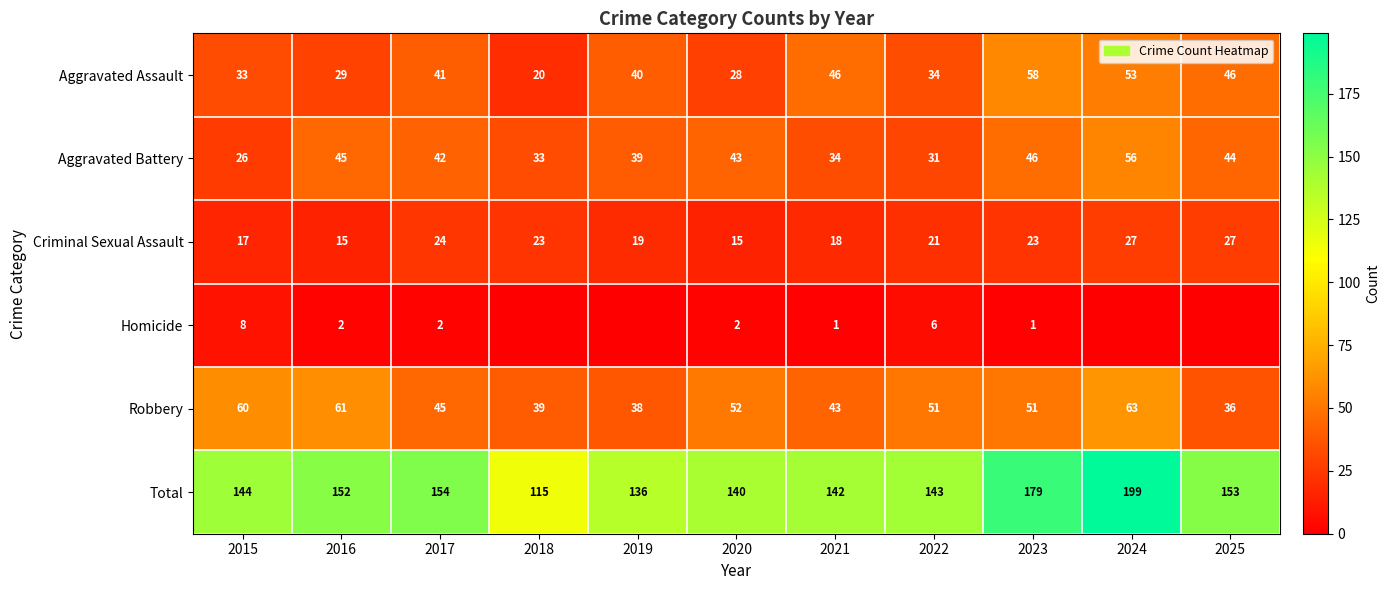

What is the average value of the Aggravated Assault series?

39